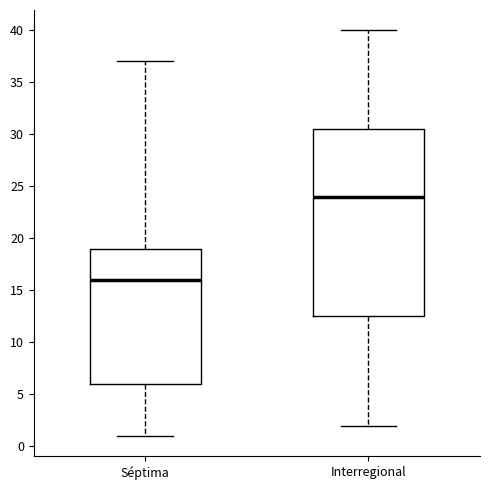

Which box has the lowest median line?

Séptima